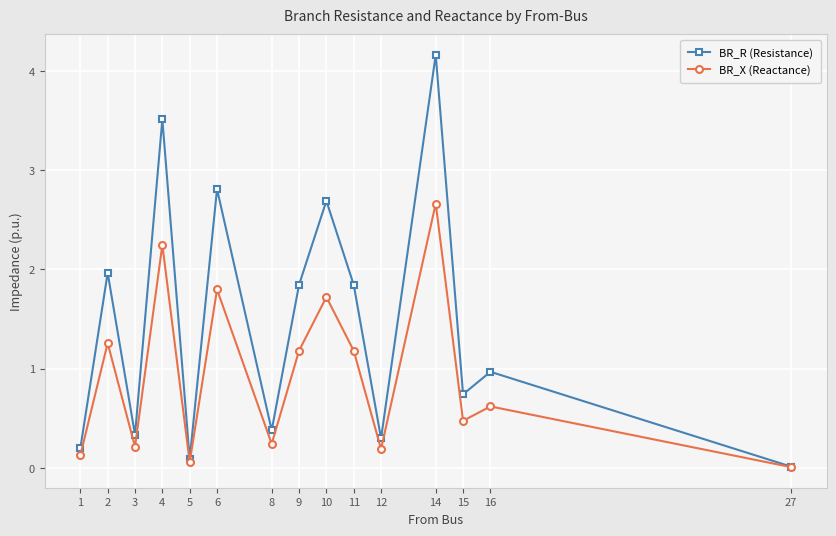

Does the chart display data point markers on the line(s)?

Yes